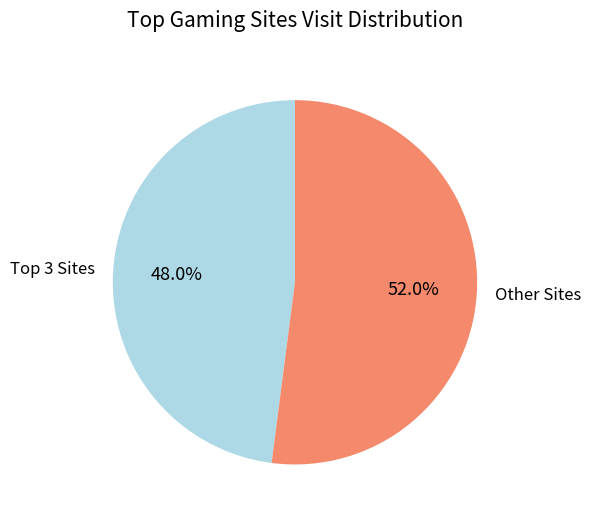

Which slice is the largest?

Other Sites